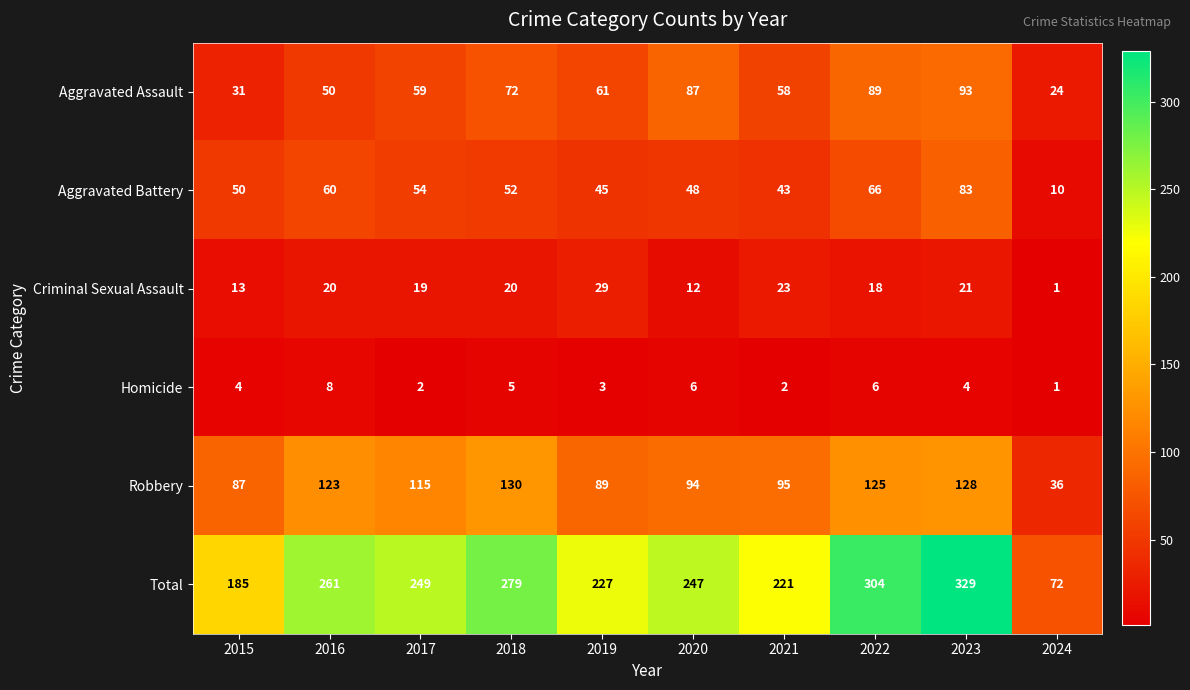

What is the difference between the highest and lowest values at 2021?

219